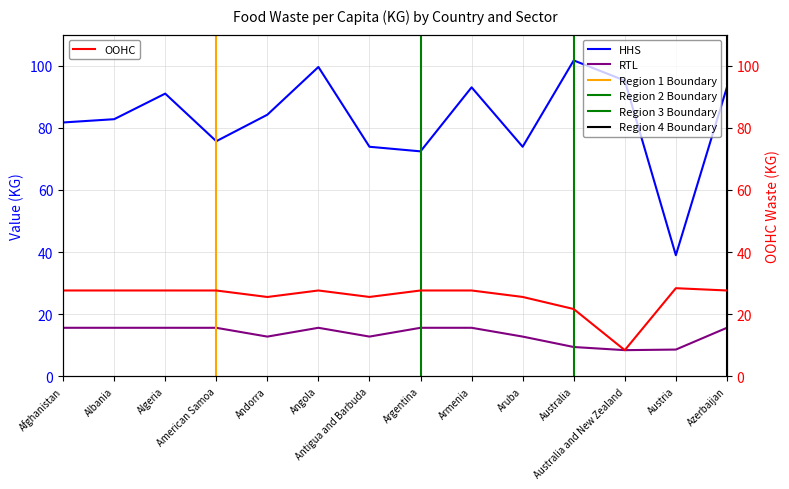

Is this an area chart (filled region under the line)?

No